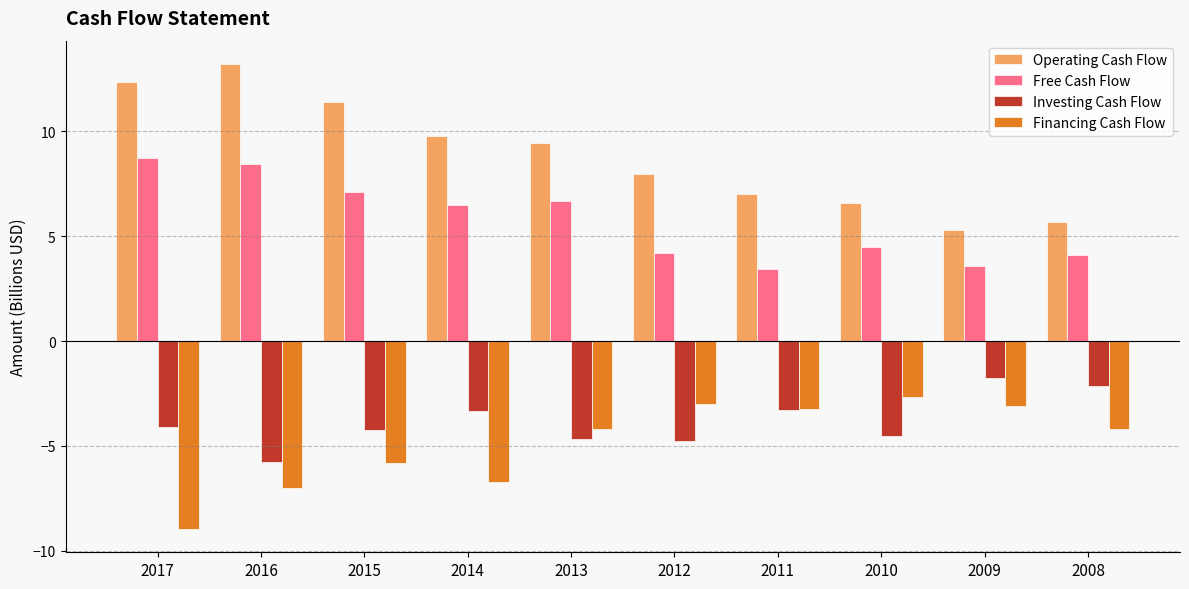

How many bars are there in each group?

4